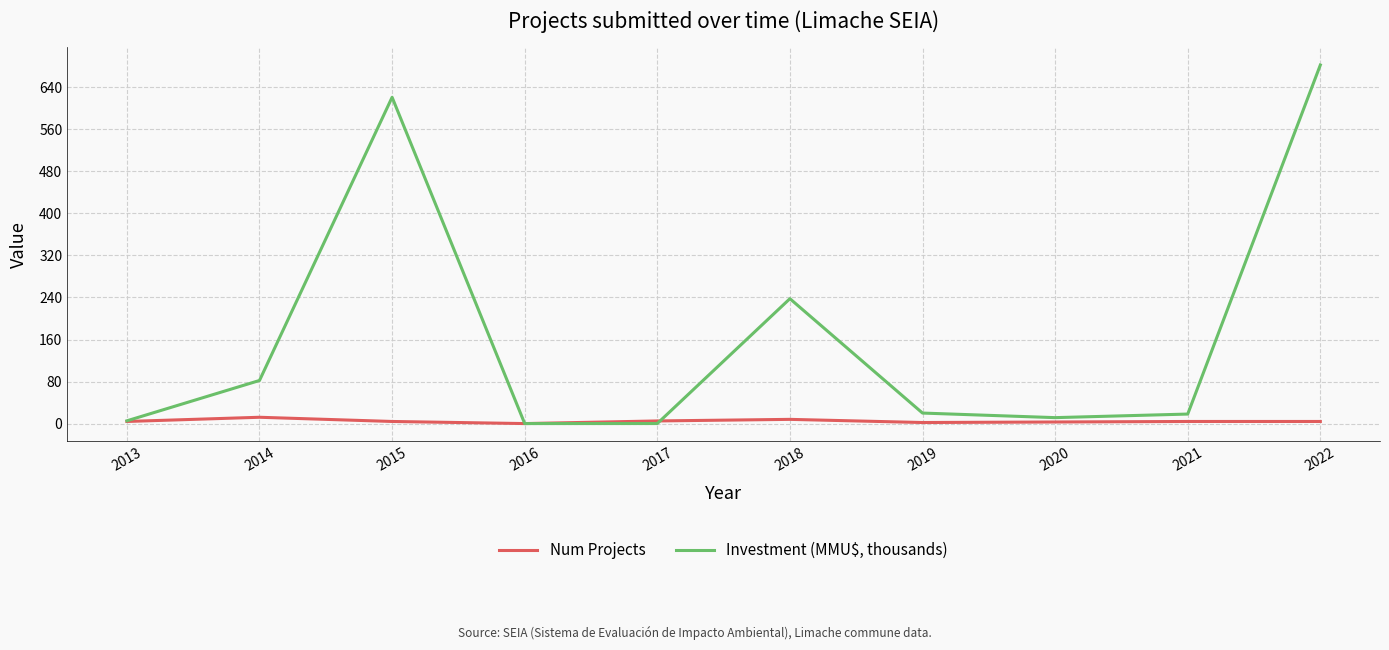

What is the maximum value for Investment (MMU$, thousands)?

682.4